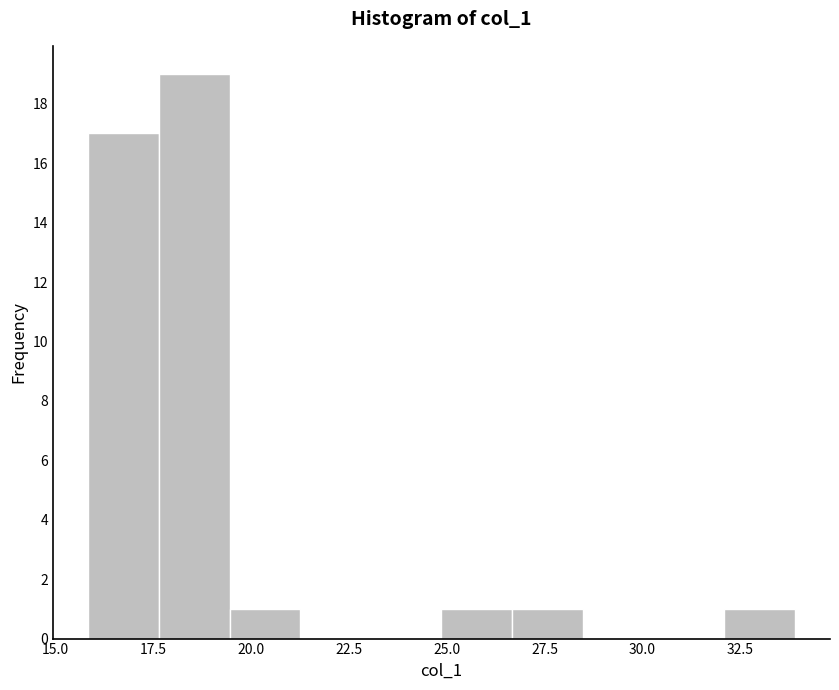

Around what value on the x-axis is the tallest bar? Give the approximate position of its centre, as read against the axis.

18.5